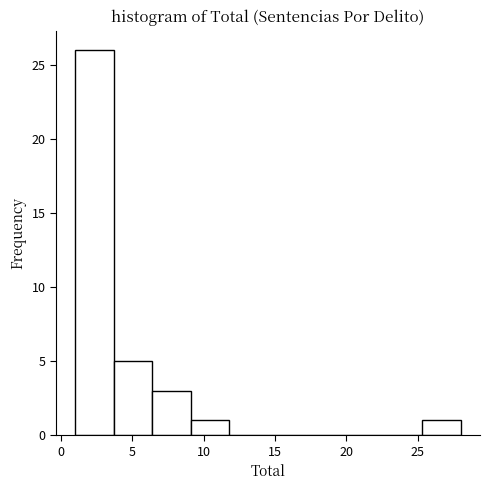

Reading left to right, list every bar in this chart as the range it spans on the x-axis followed by its height. Neither the bar edges nor the heights are printed on the chart, so give them approximately, as read against the axes.

1.0 to 3.7: 26
3.7 to 6.4: 5
6.4 to 9.1: 3
9.1 to 11.8: 1
11.8 to 14.5: 0
14.5 to 17.2: 0
17.2 to 19.9: 0
19.9 to 22.6: 0
22.6 to 25.3: 0
25.3 to 28.0: 1